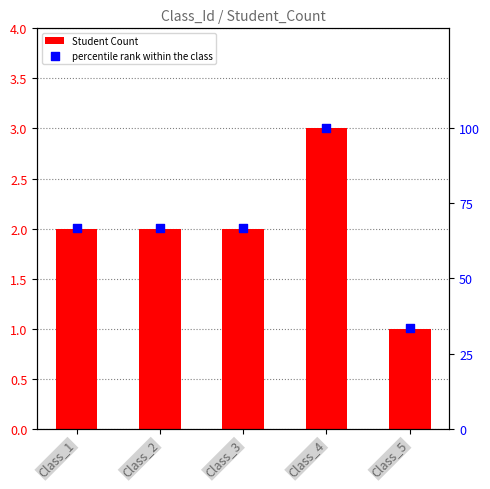

Is the value of Student Count at Class_1 greater than the value of percentile rank within the class at Class_2?

No